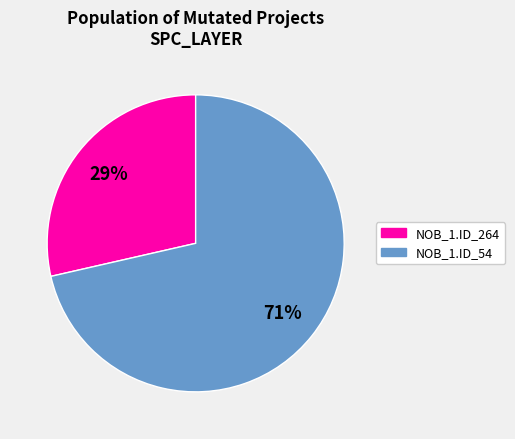

To the nearest percent, what is the average slice percentage?

50%